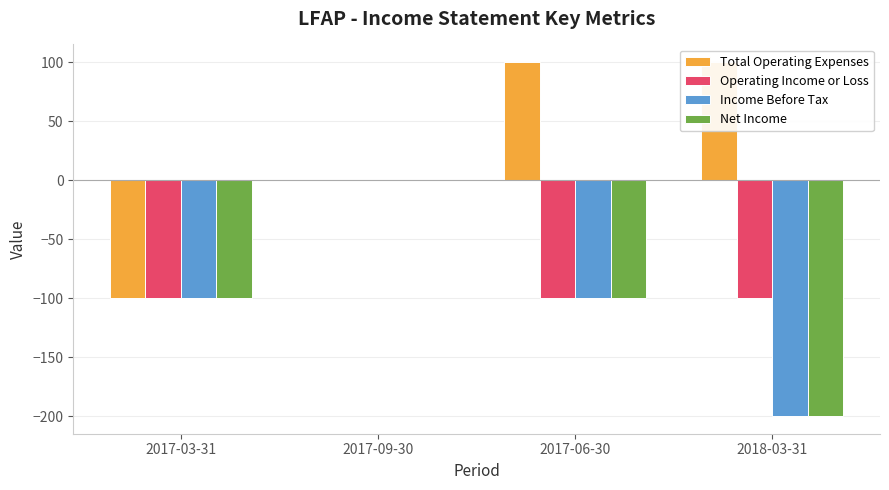

List the series in order of their peak value, lowest first.

Operating Income or Loss, Income Before Tax, Net Income, Total Operating Expenses